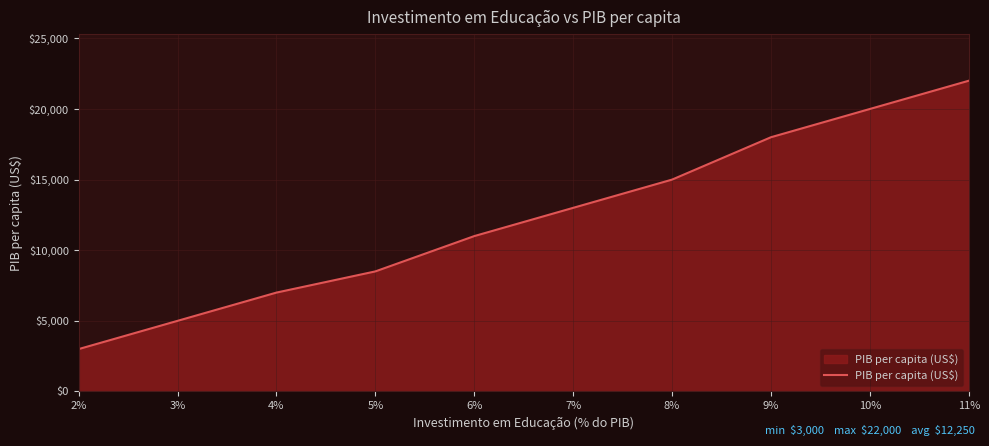

Reading left to right, list all the values displayed in this chart.

3000	5000	7000	8500	11000	13000	15000	18000	20000	22000